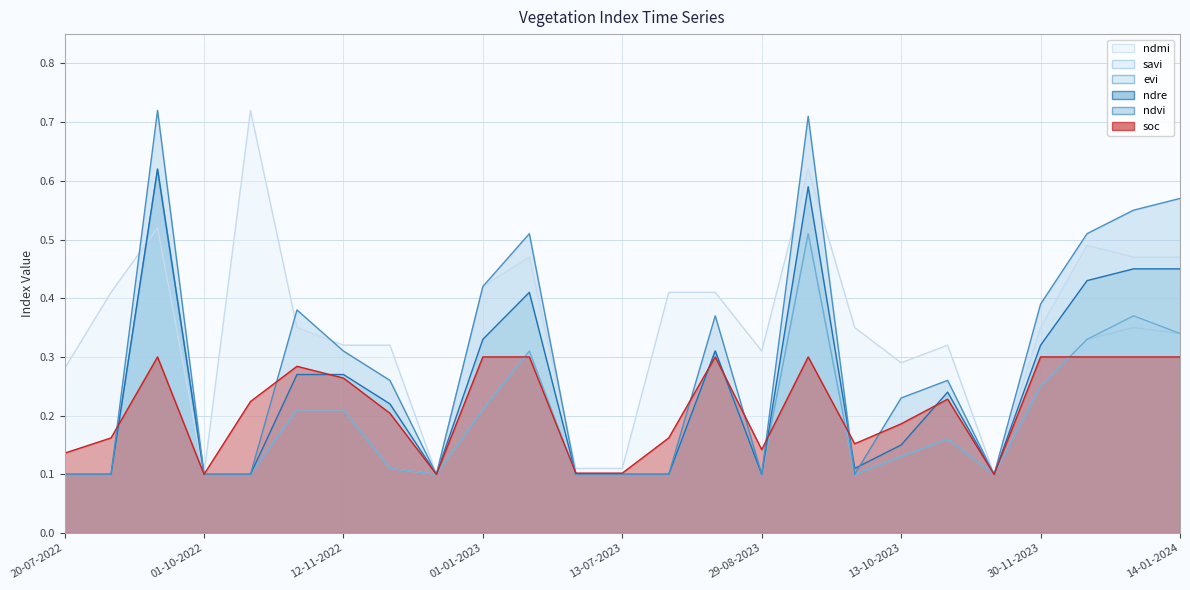

Which has a higher value, 13-10-2022 or 13-09-2023?

13-09-2023